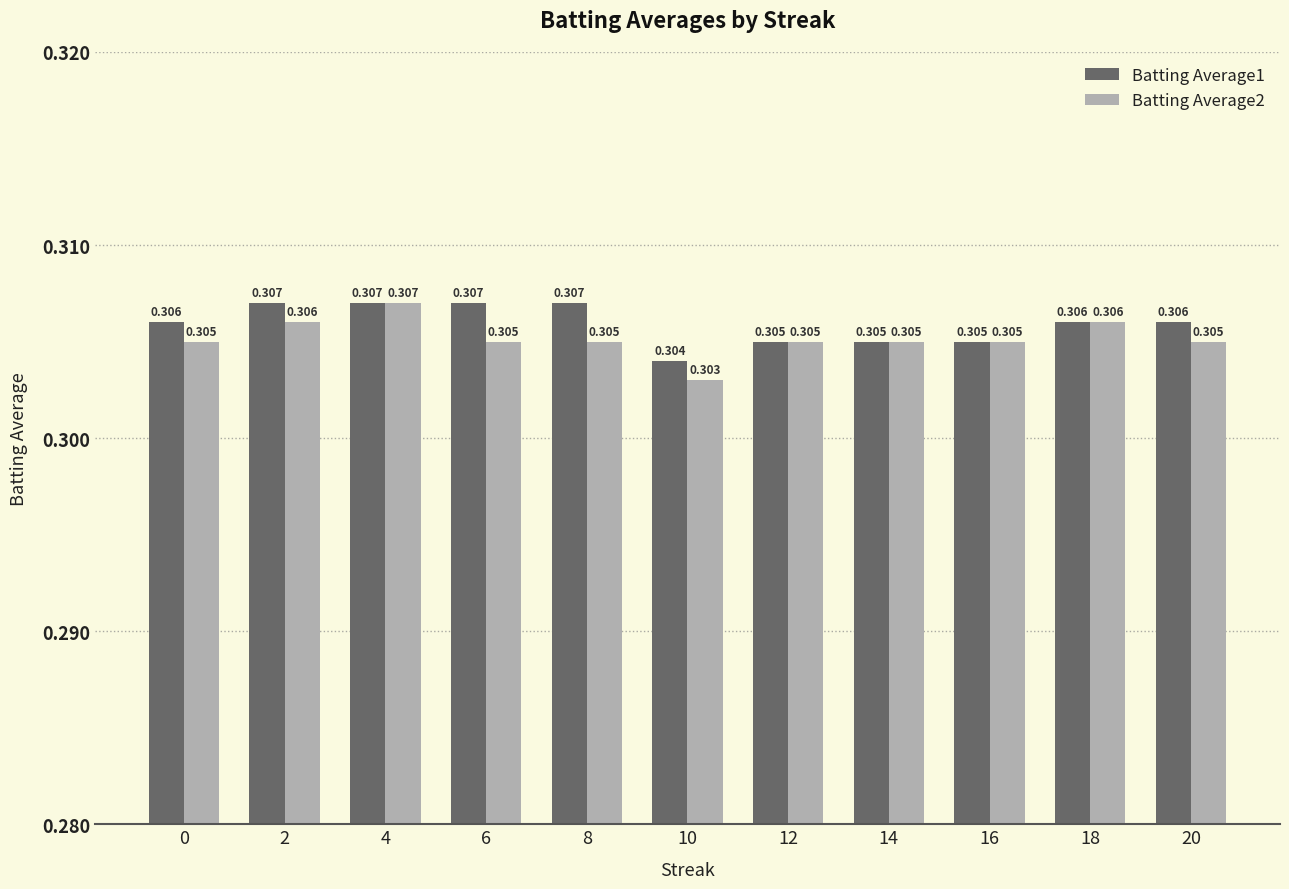

Is the value of Batting Average2 at 0 greater than the value of Batting Average1 at 2?

No